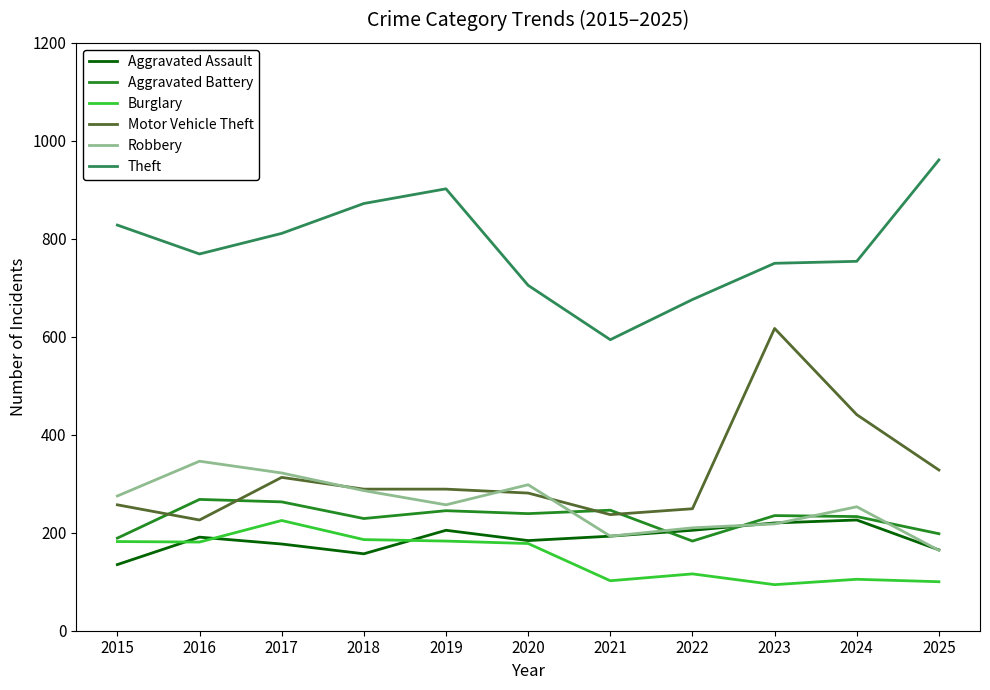

Which series changed the most between 2018 and 2022?

Theft